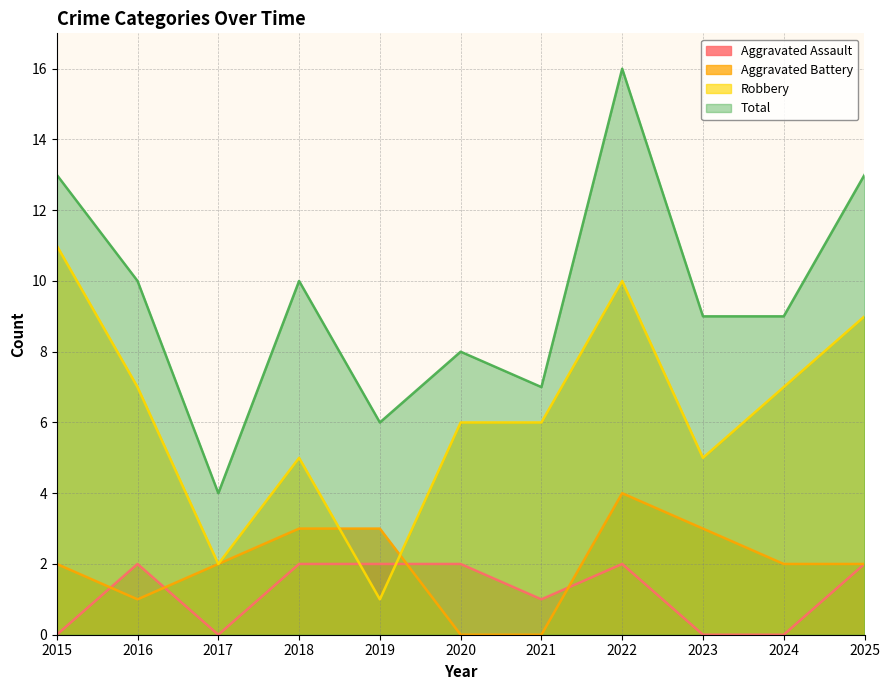

What is the total value across all series at 2024?

18